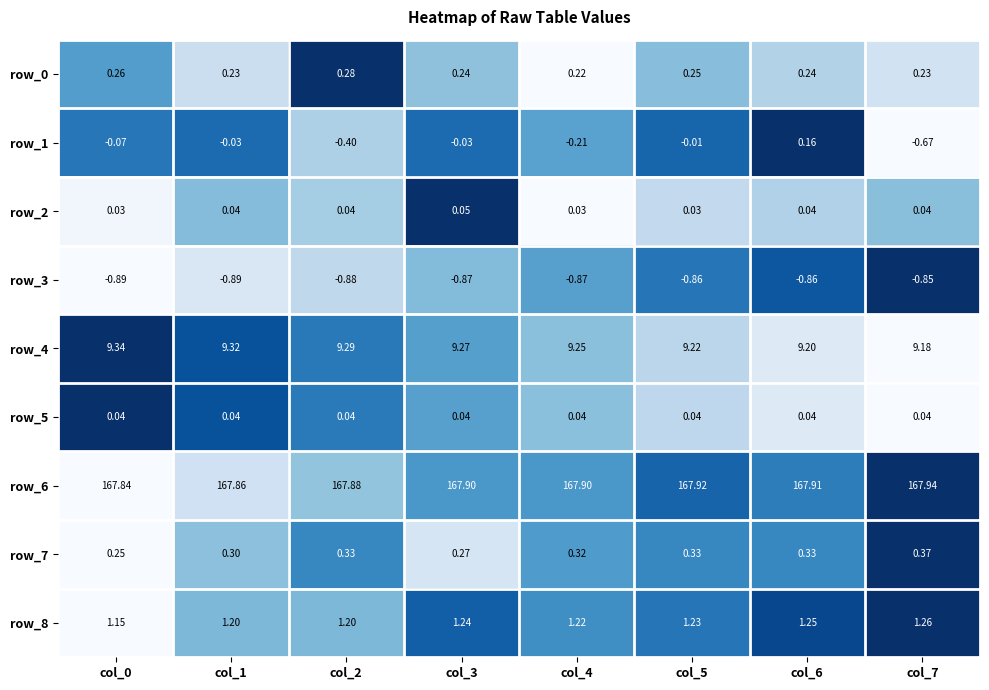

Between col_1 and col_4, which series saw the biggest shift?

row_1